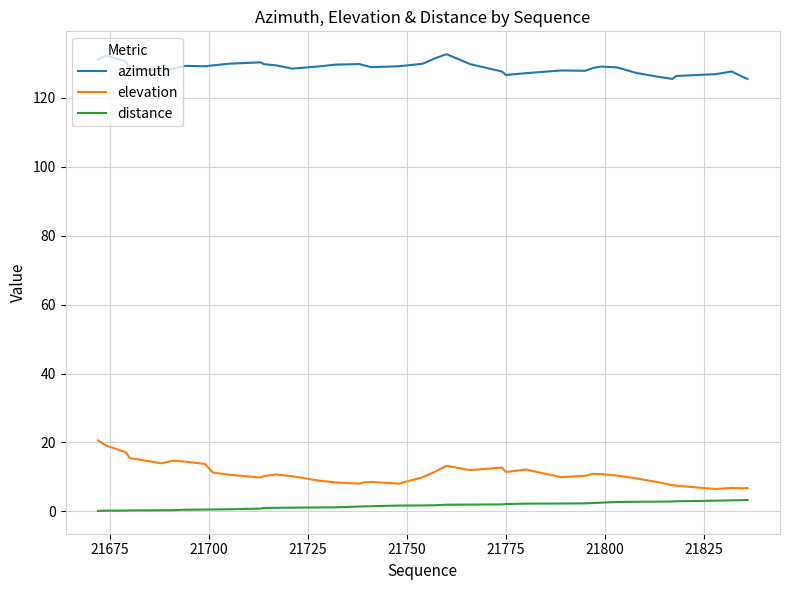

What is the difference between the maximum and minimum values in the distance series?

3.2